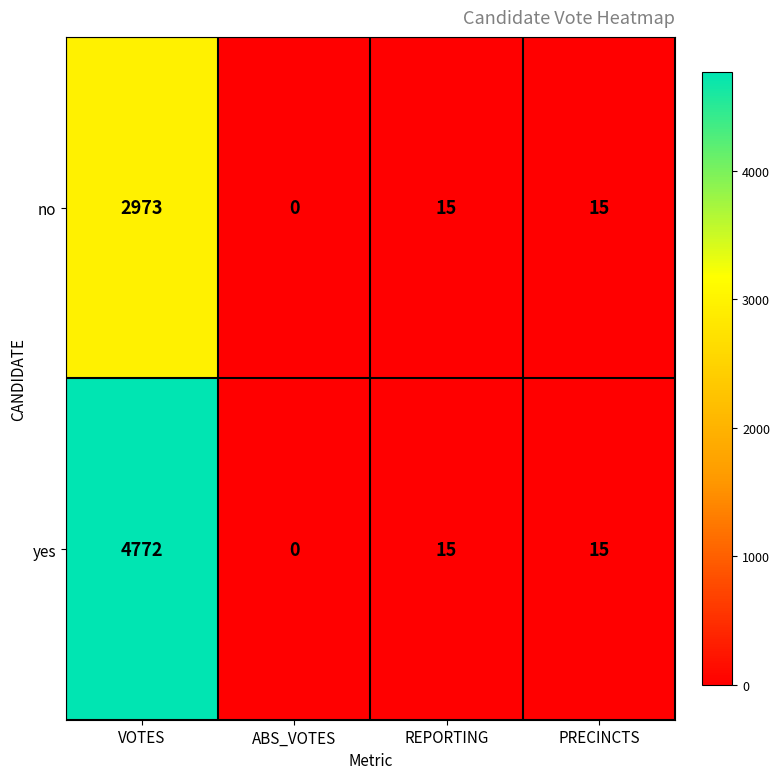

At which category does the chart reach its peak across all series?

VOTES